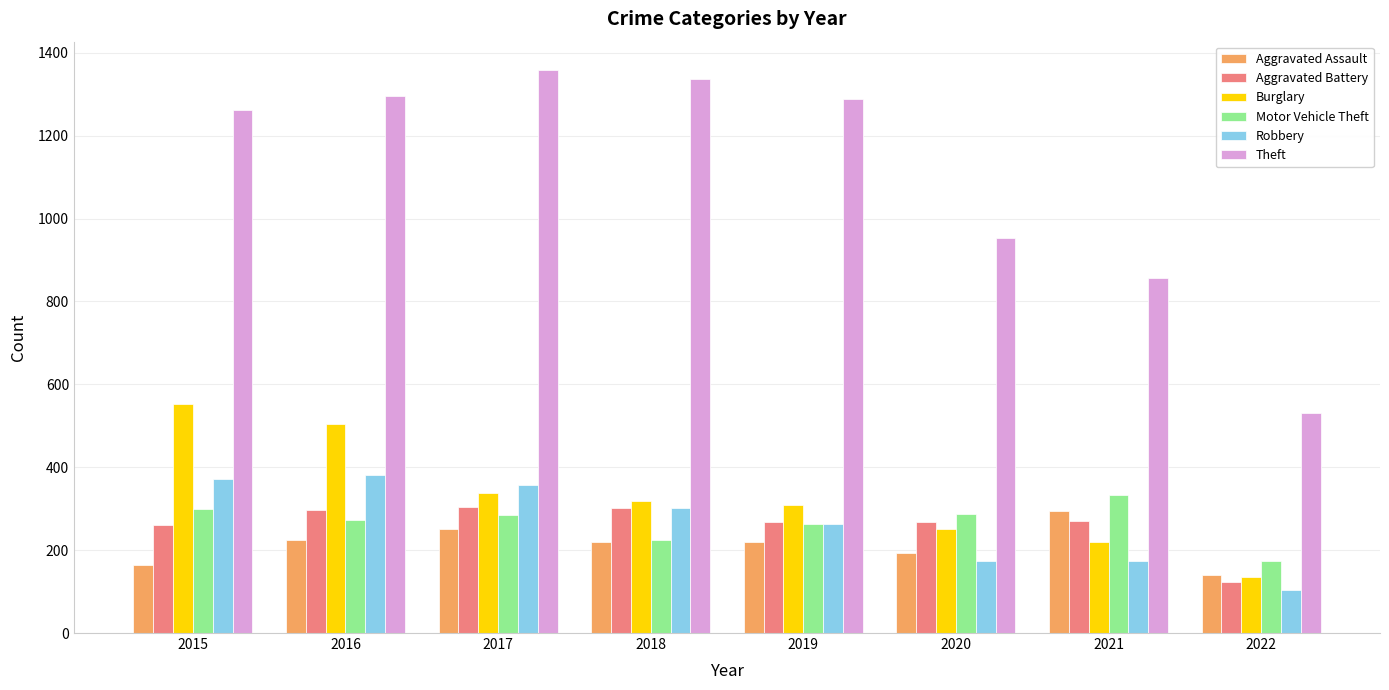

Between 2015 and 2020, which series saw the biggest shift?

Theft